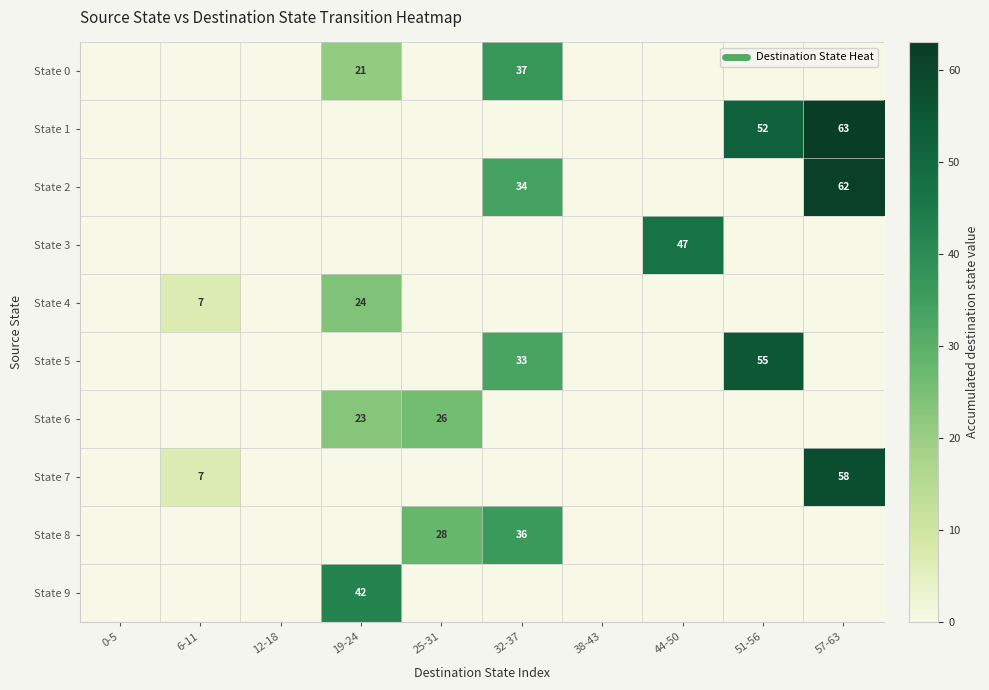

How many positive values does the State 9 series have?

1